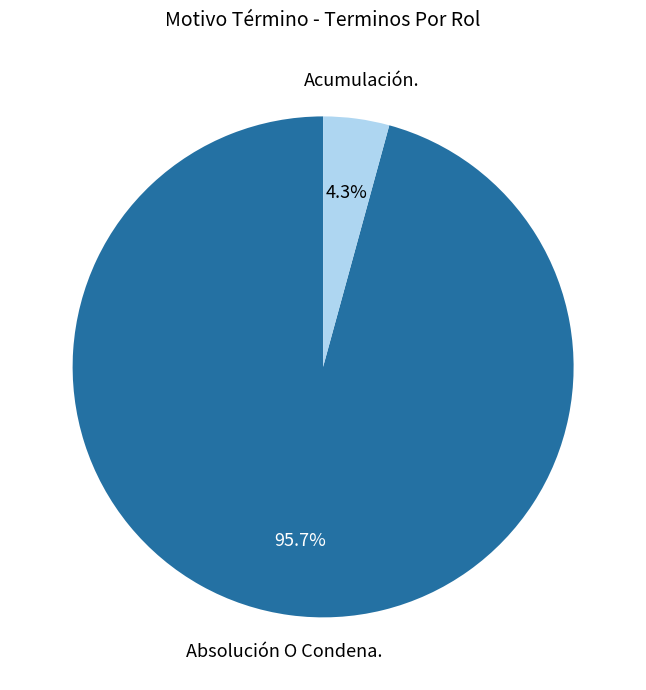

To the nearest percent, what is the combined percentage of Acumulación. and Absolución O Condena.?

100%